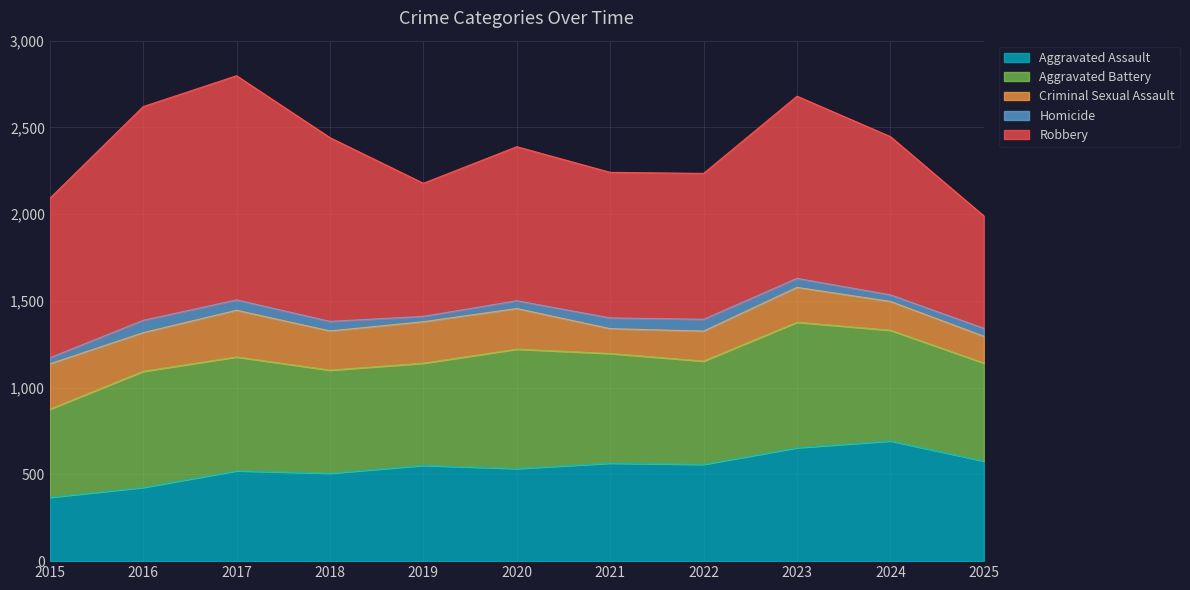

What is the value of the Criminal Sexual Assault point at the 1st from the left?

261